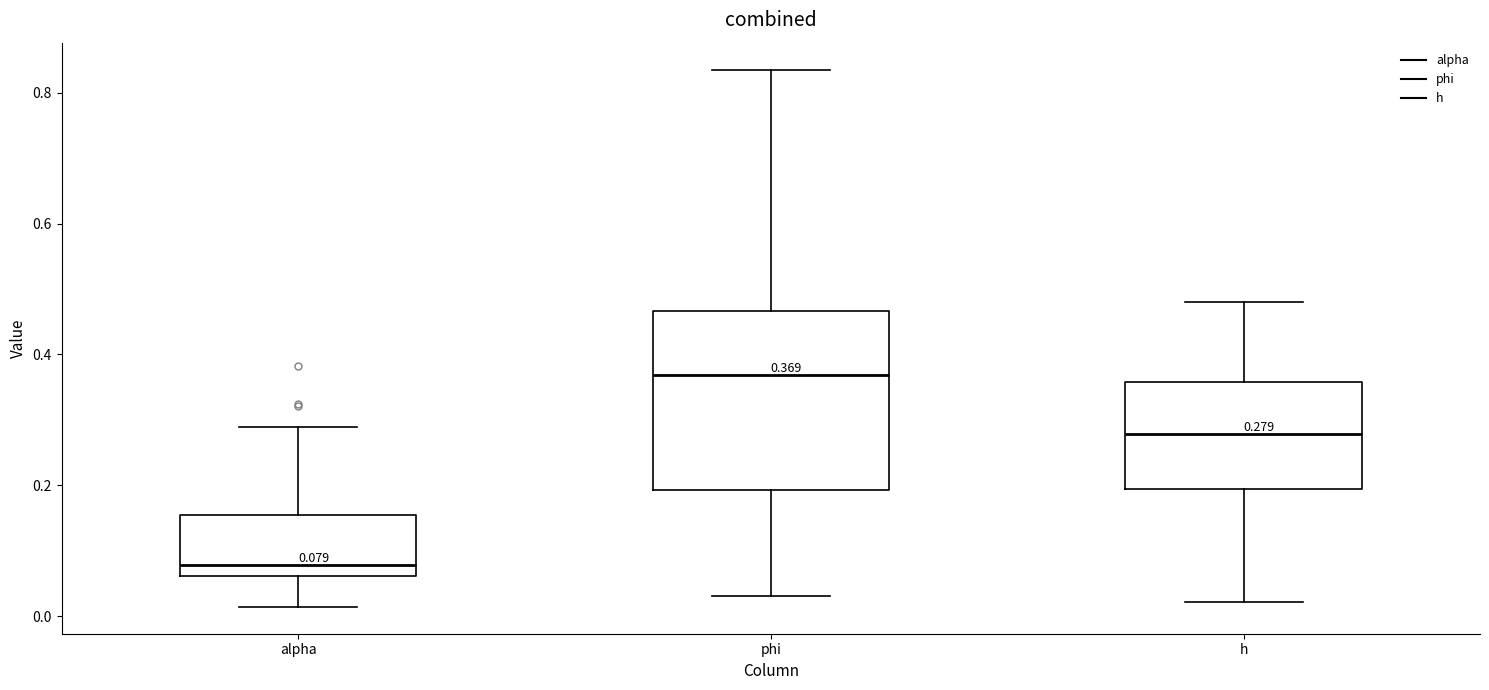

Which box is the tallest, from its lower edge to its upper edge?

phi